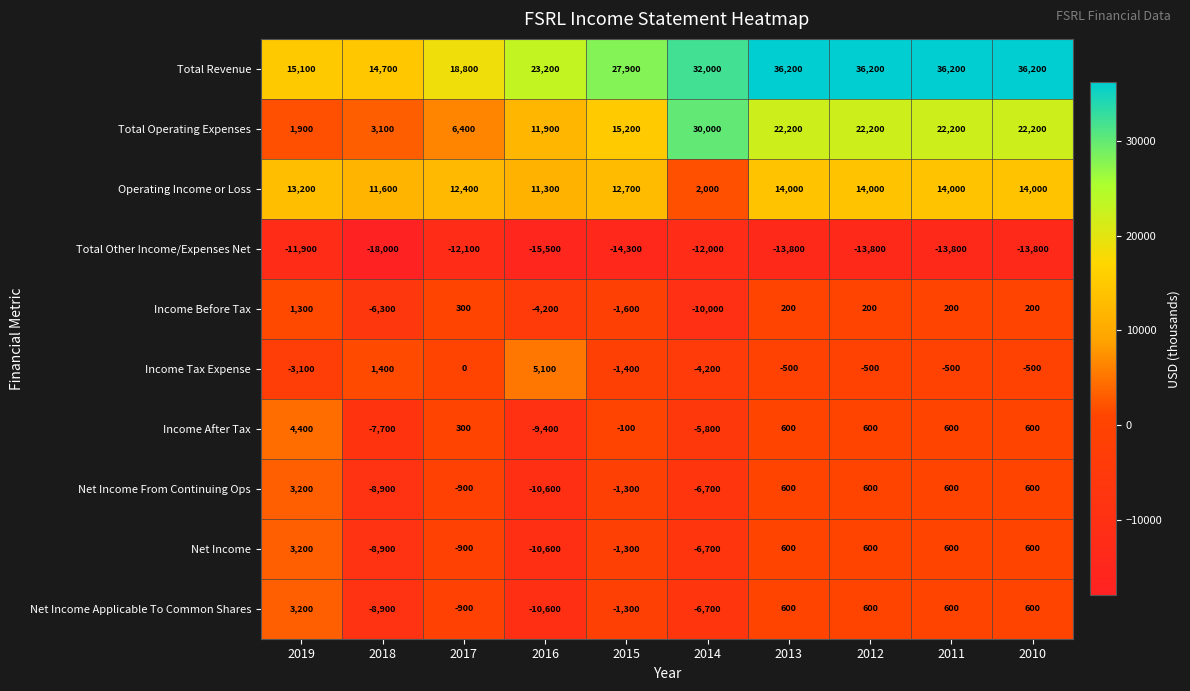

Where does the Total Other Income/Expenses Net series first go above -13800?

2019